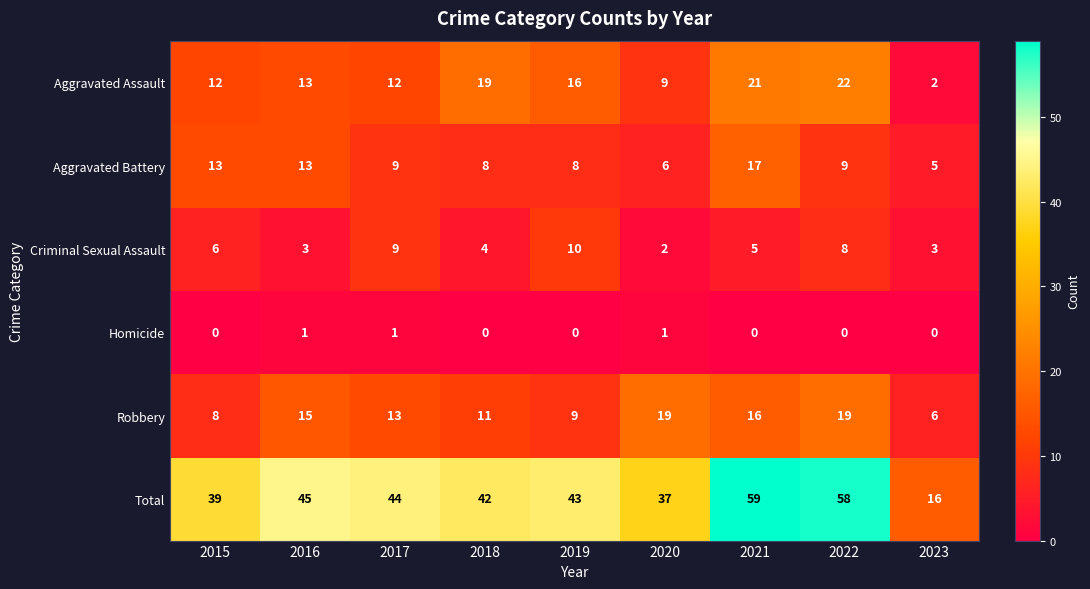

What is the total value across all series at 2016?

90